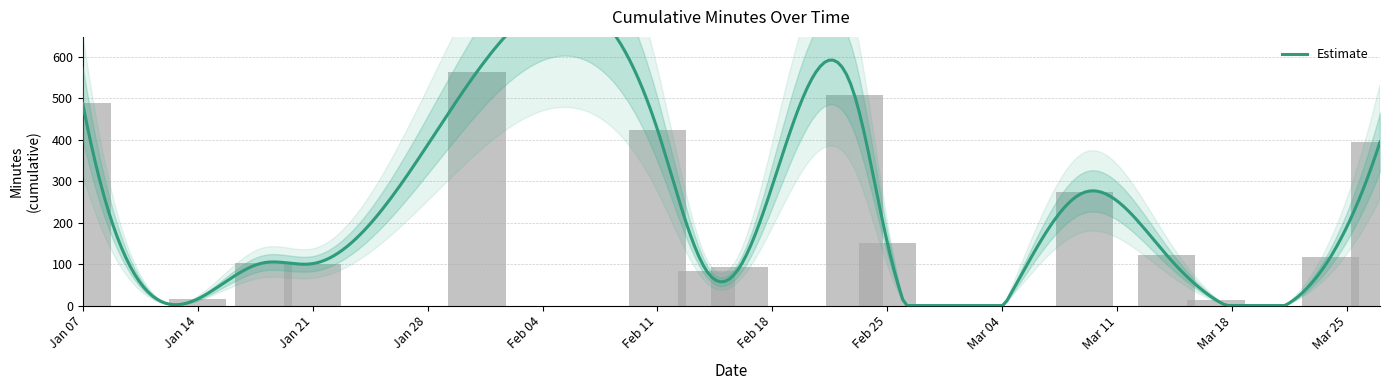

What is the sum of the values at 2025-03-27 and 2025-01-18?

497